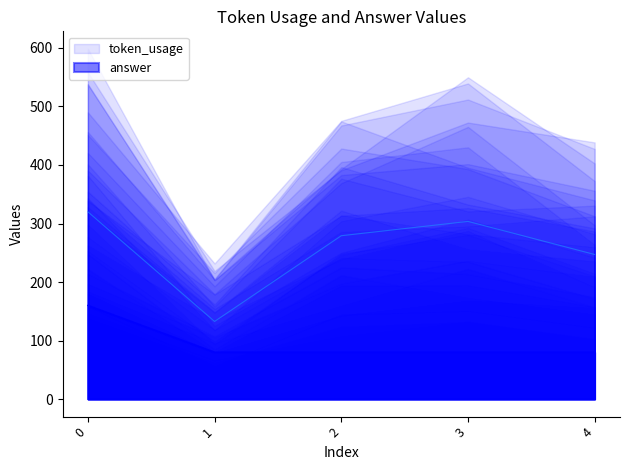

Reading left to right, transcribe all the data shown in this chart.

token_usage: 0=320.0	1=132.6	2=279.1	3=303.6	4=247.1
answer: 0=160.0	1=80.0	2=80.0	3=80.0	4=80.0